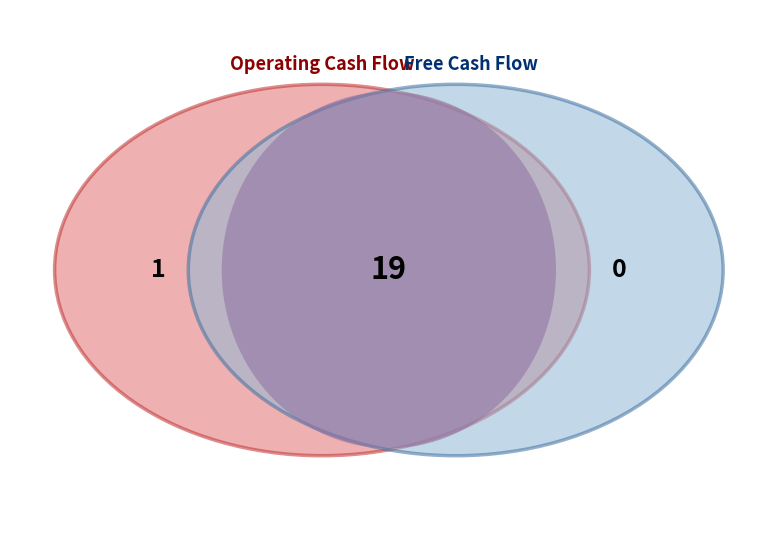

Is the sum of 2007 and 2019 greater than half?

No